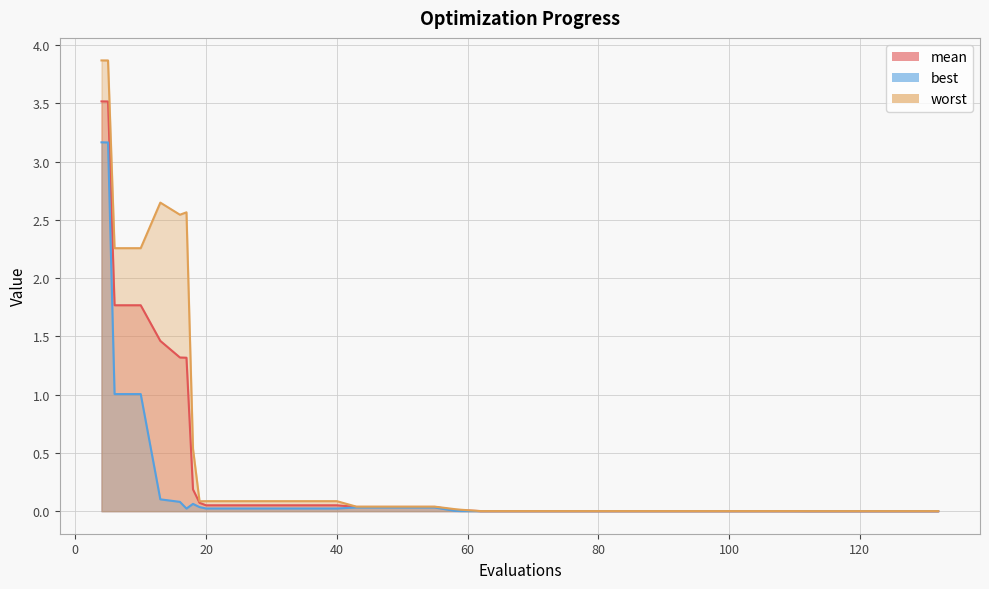

Which series has the widest spread of values?

worst